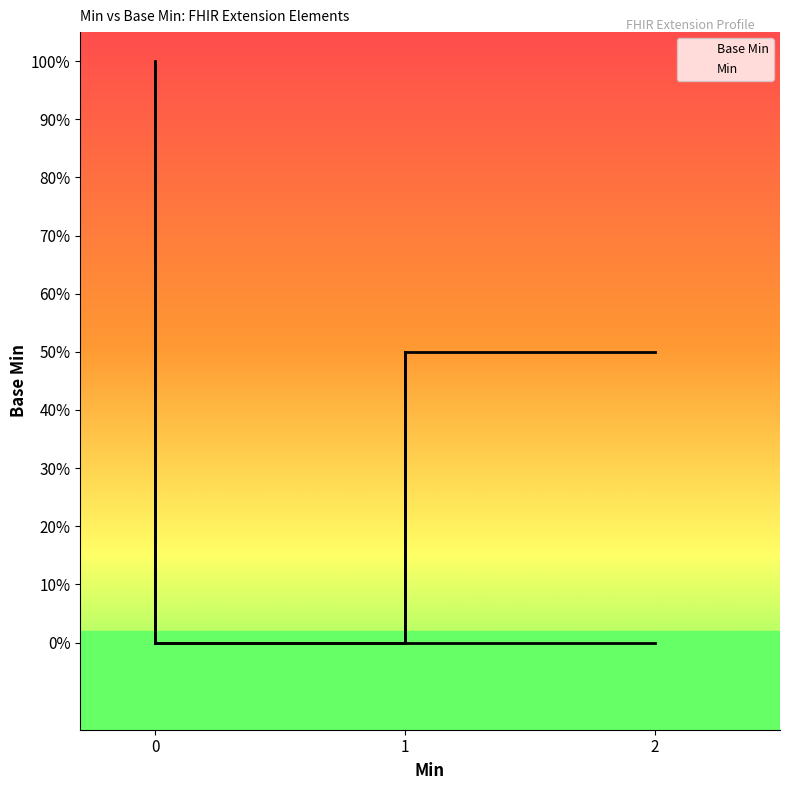

List the series in order of their peak value, highest first.

Min, Base Min